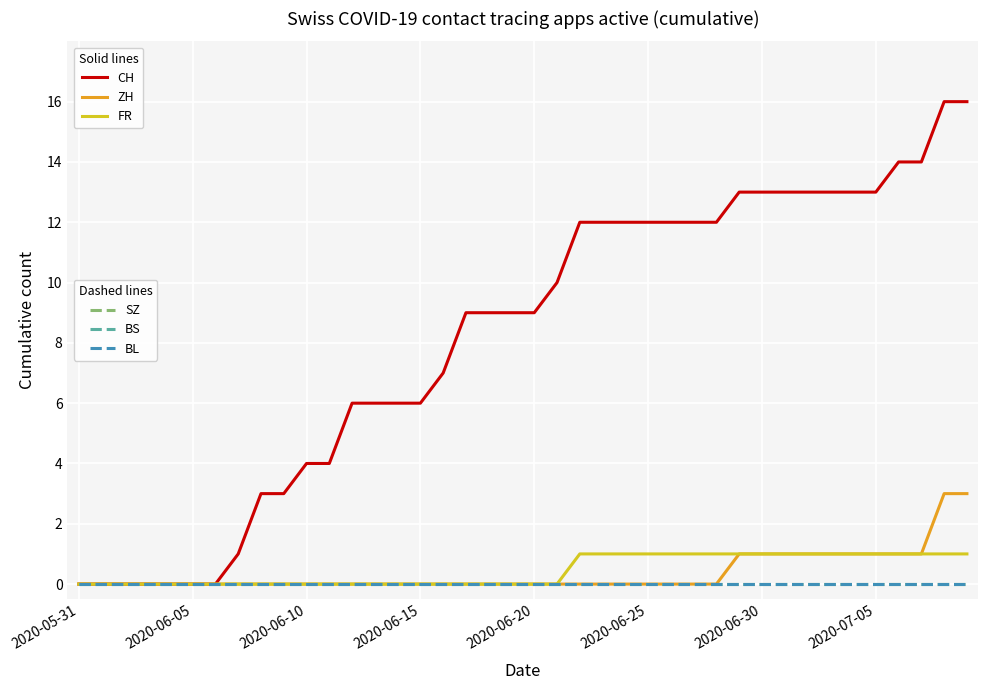

Does the chart display data point markers on the line(s)?

No